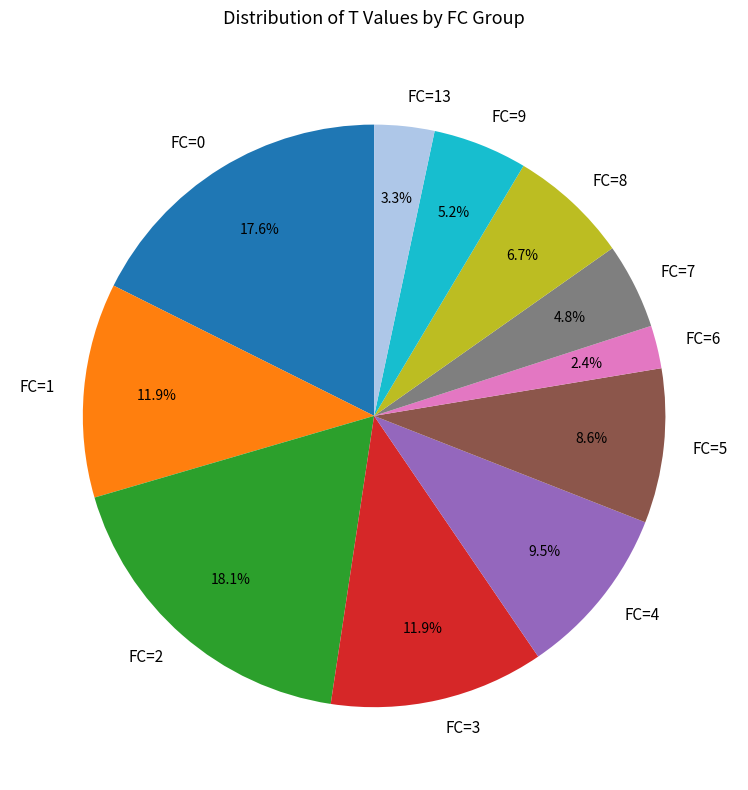

Is there a majority slice in this chart?

No